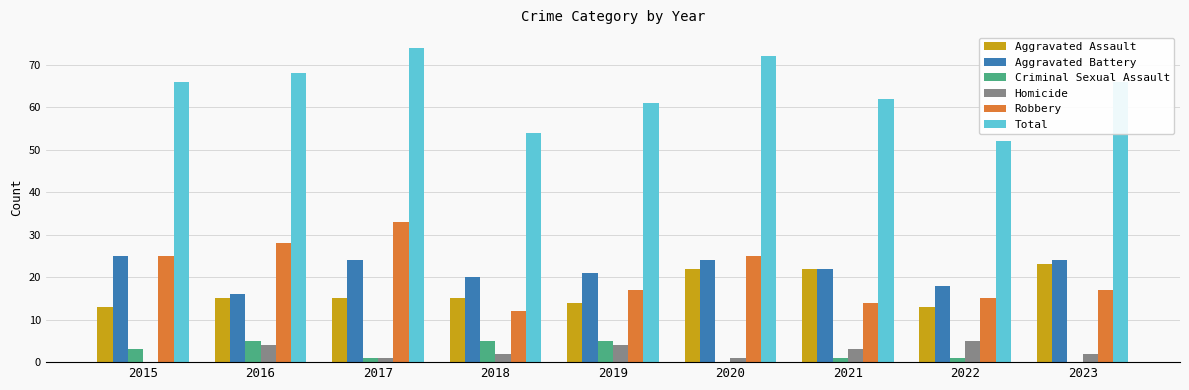

True or false: Aggravated Assault has a value of 13 at 2015.

True